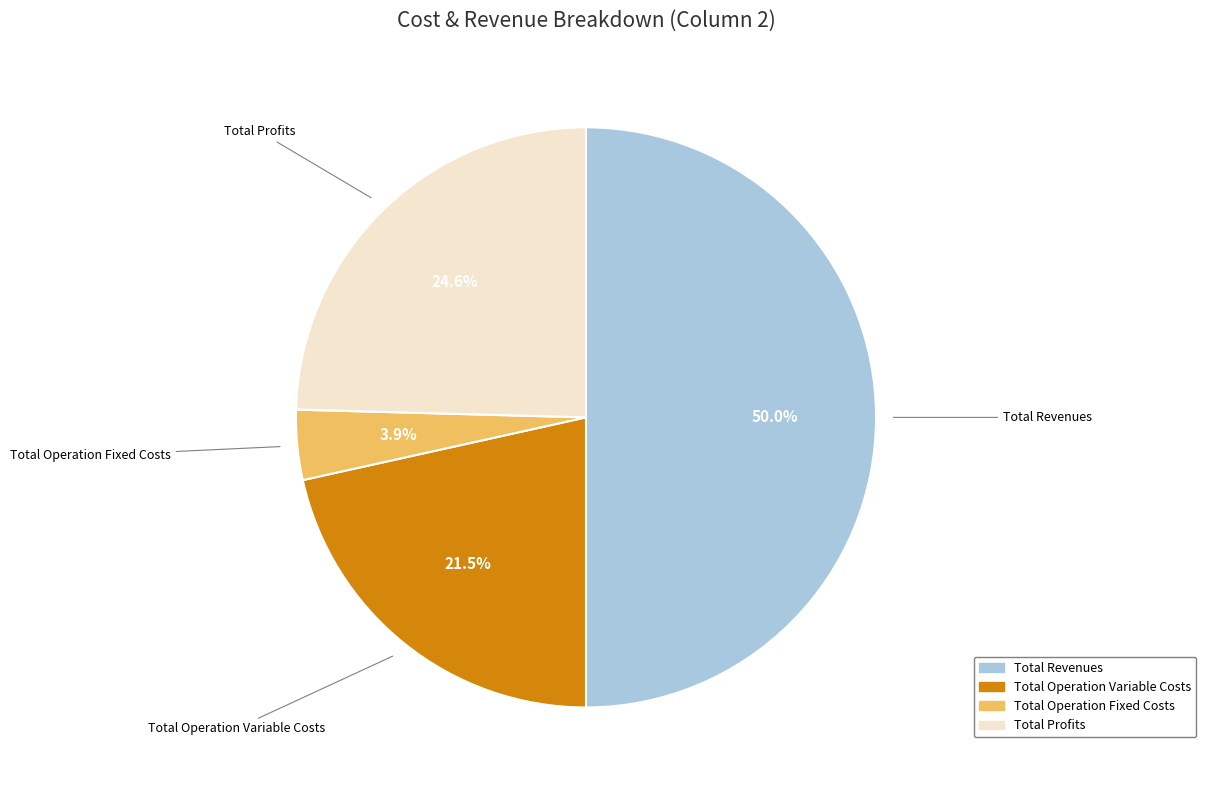

Count the number of slices in the pie.

4